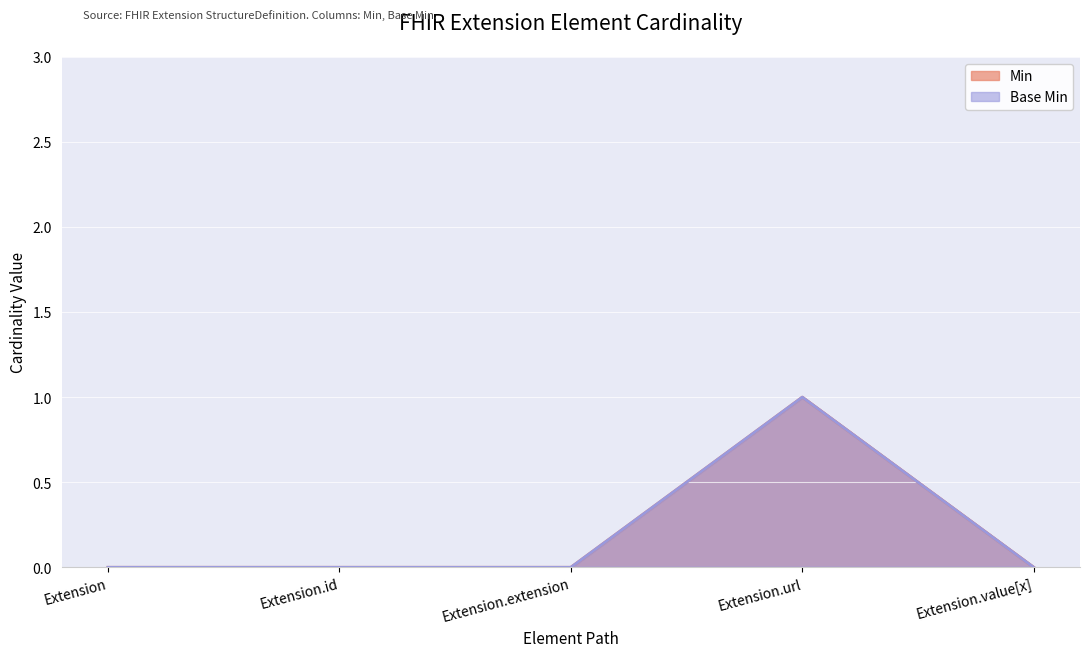

Where is Min nearest to the value 0?

Extension